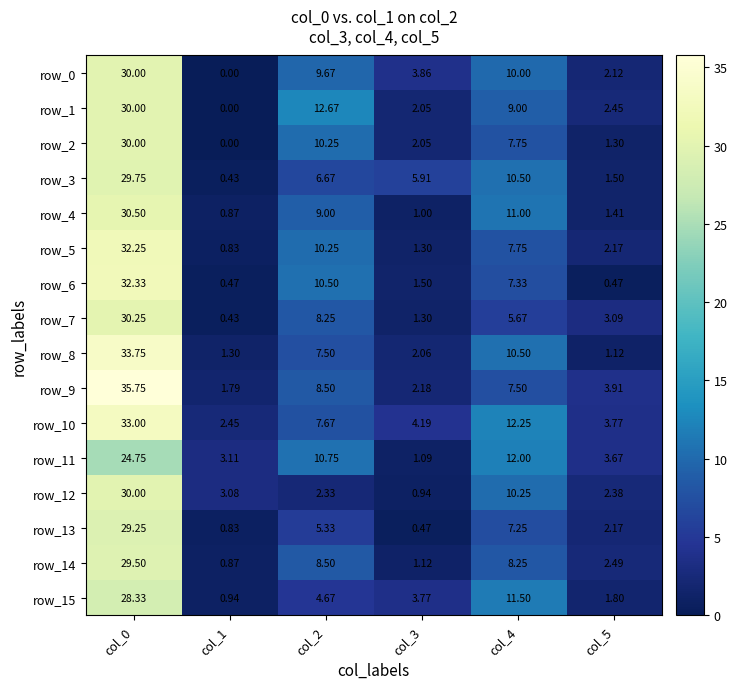

Is the value of row_11 at col_3 greater than the value of row_1 at col_4?

No